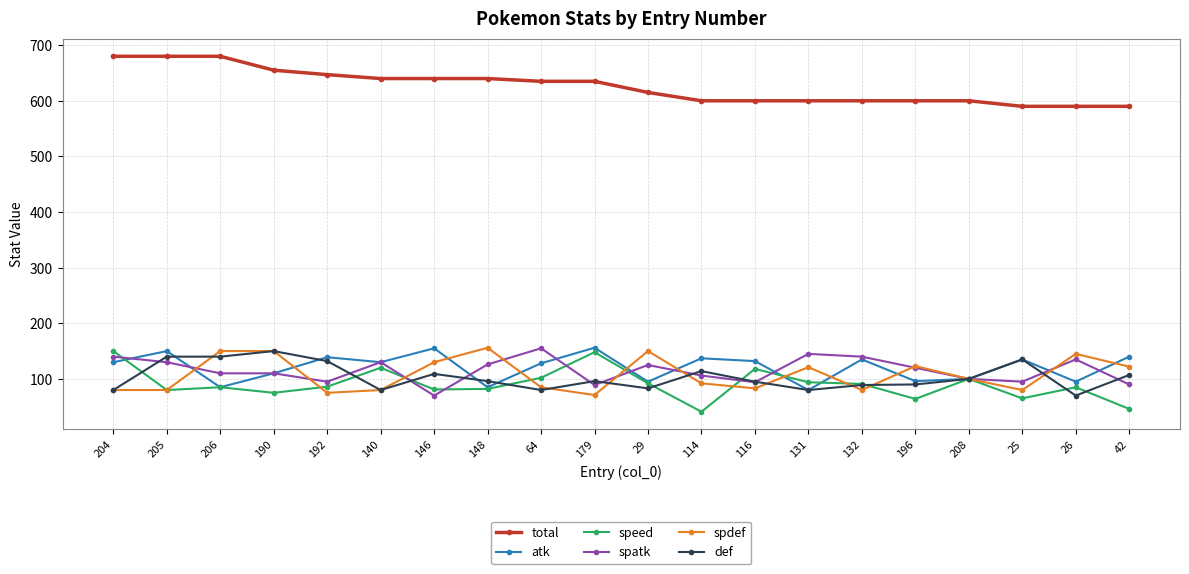

The value of spatk at 64 is 155. True or false?

True